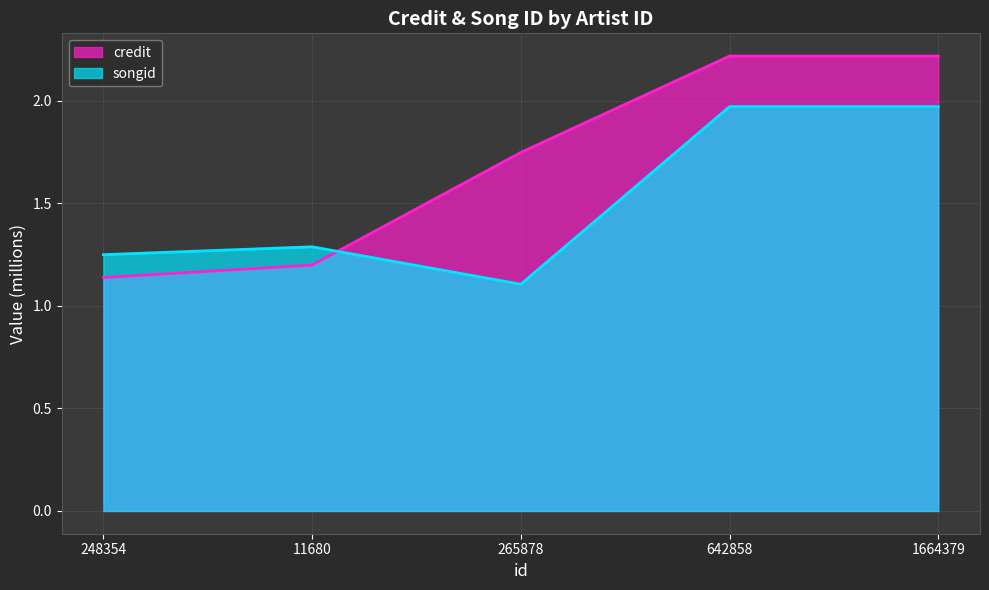

How many lines are shown in the chart?

2